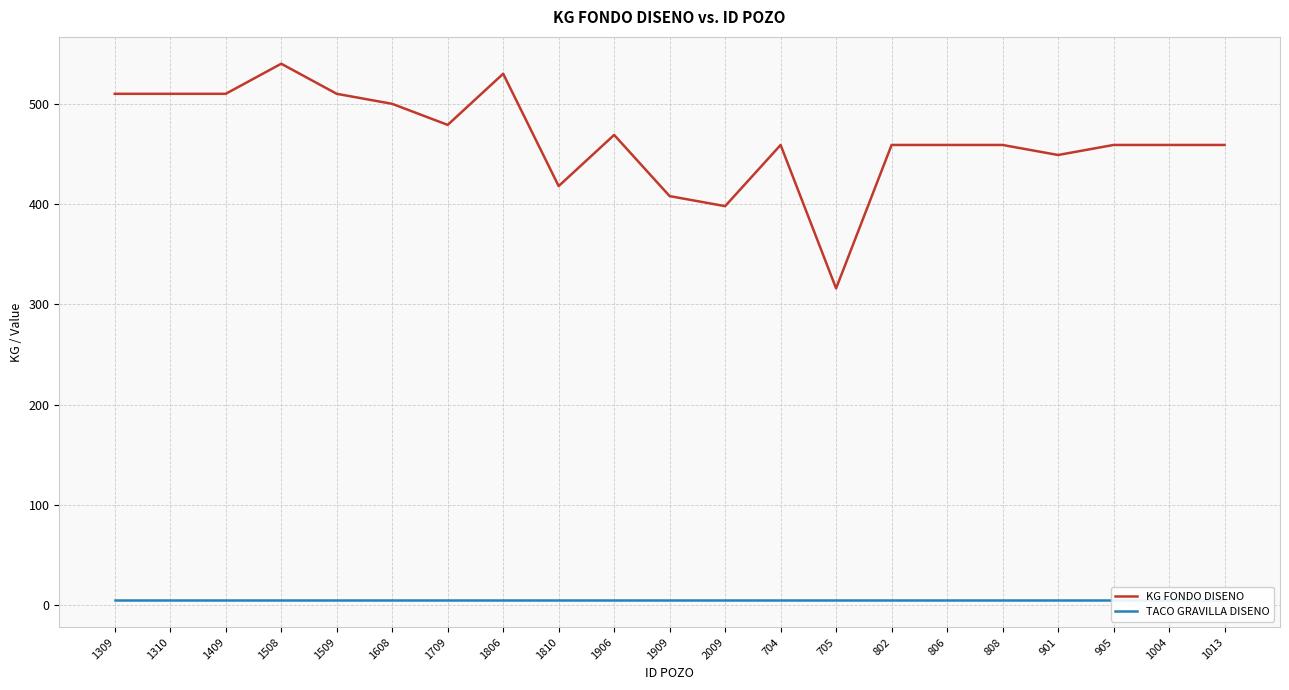

What is the smallest value displayed?

5